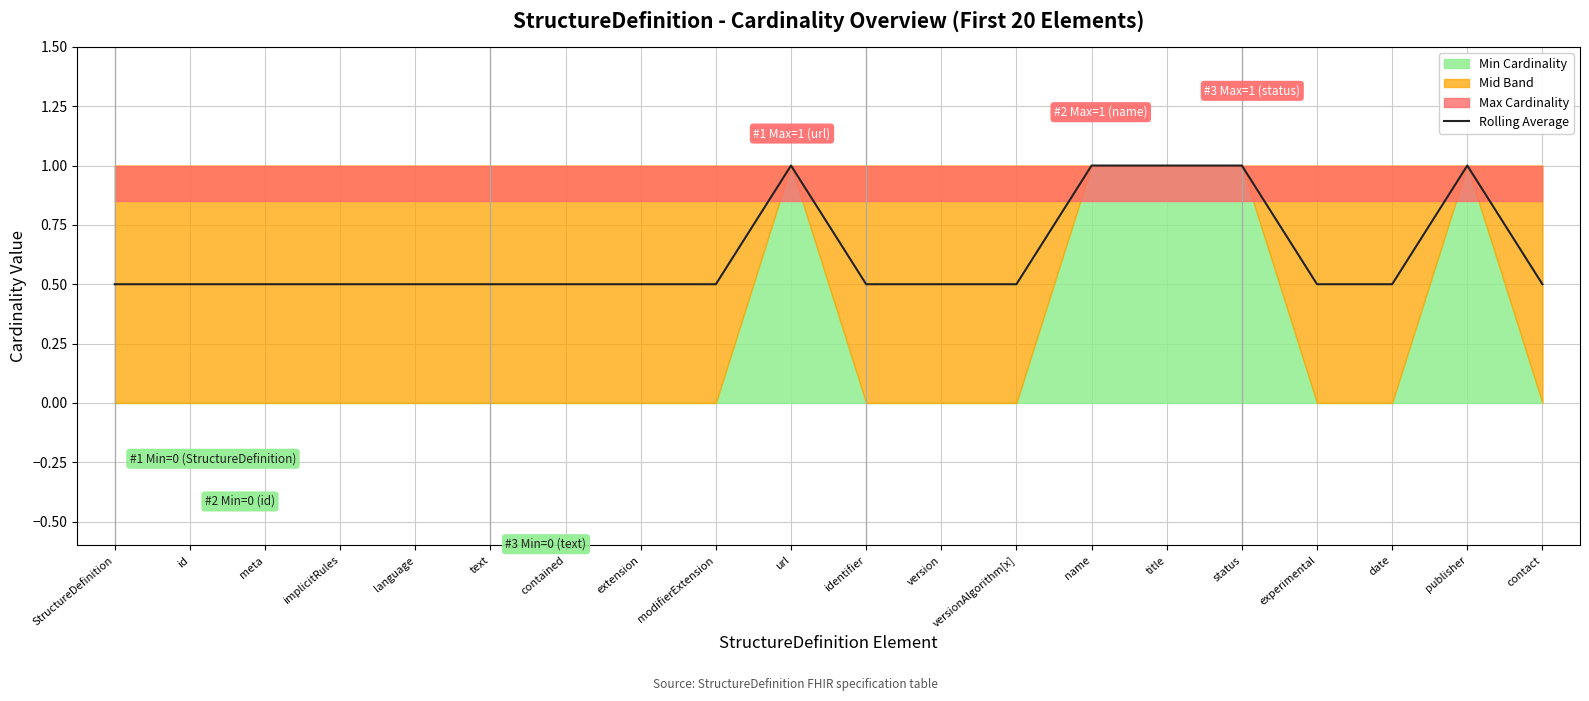

What is the difference between the values at status and identifier?

0.5